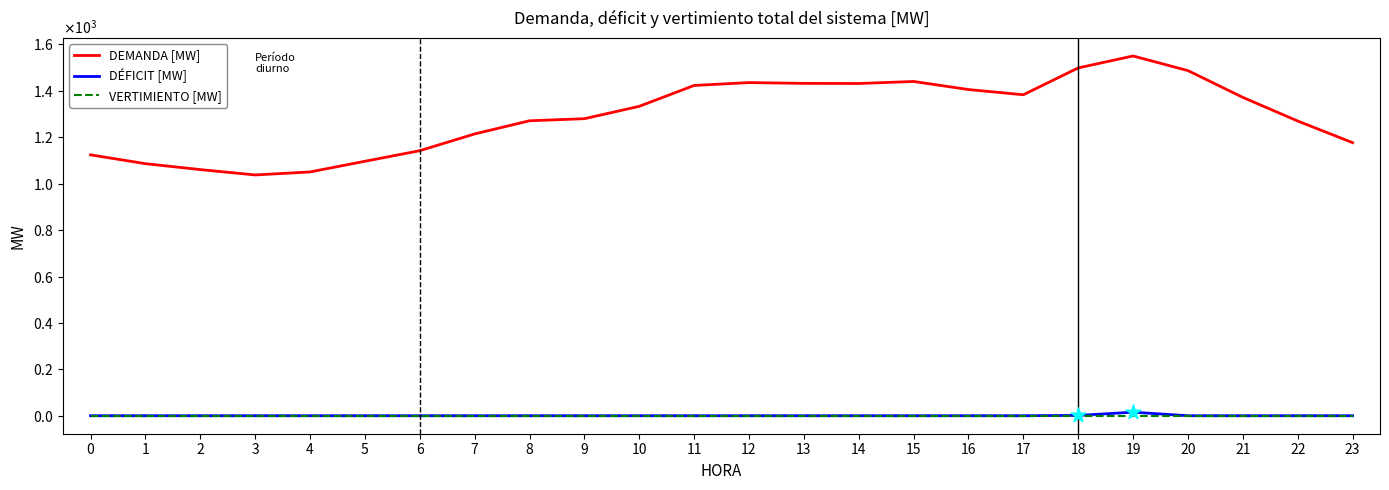

Does the chart have visible grid lines?

No